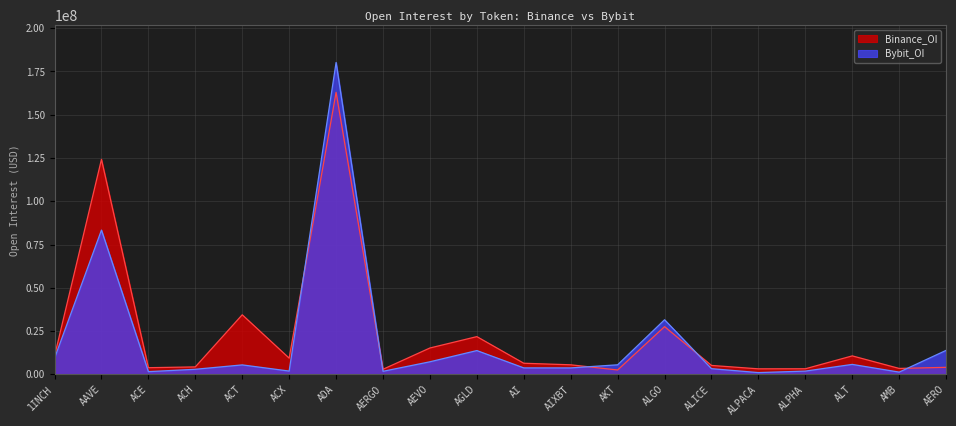

True or false: Bybit_OI has a value of 1520822 at ACE.

True